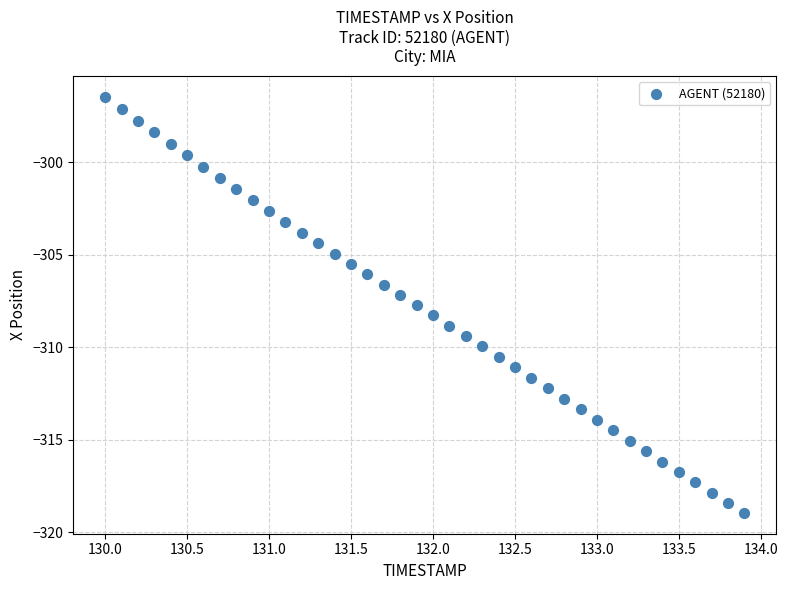

What is the range of Y values (max minus min)?

22.5